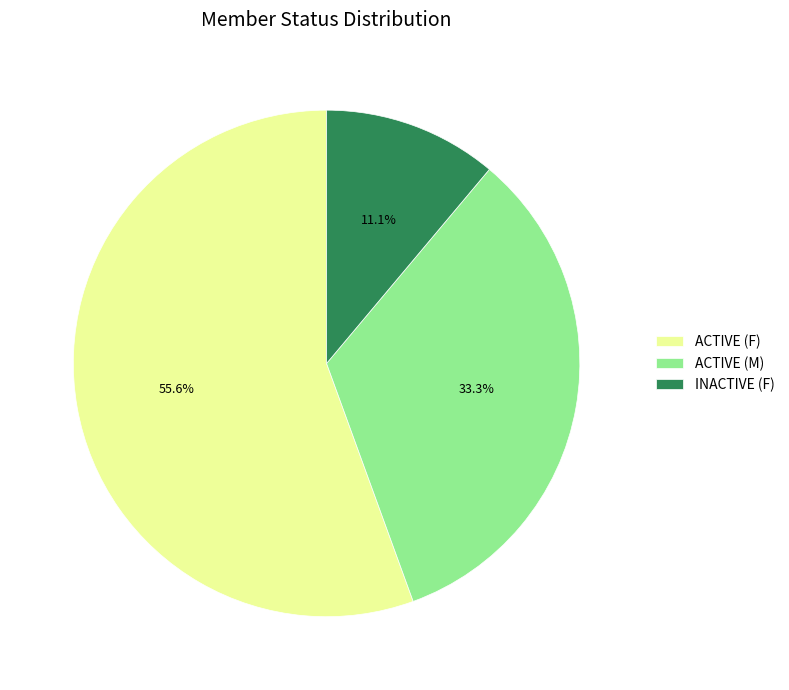

What is the largest slice in the pie chart?

ACTIVE (F)